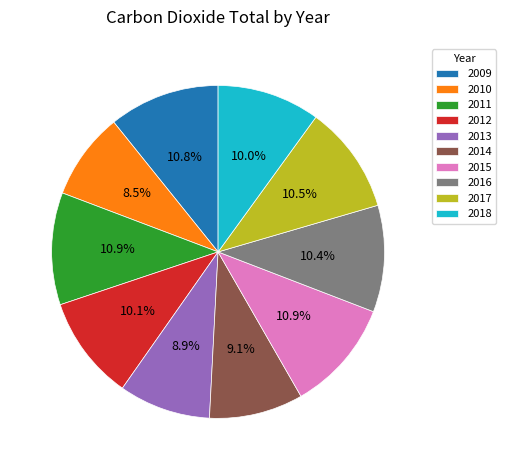

Is there any slice that represents more than half of the pie?

No